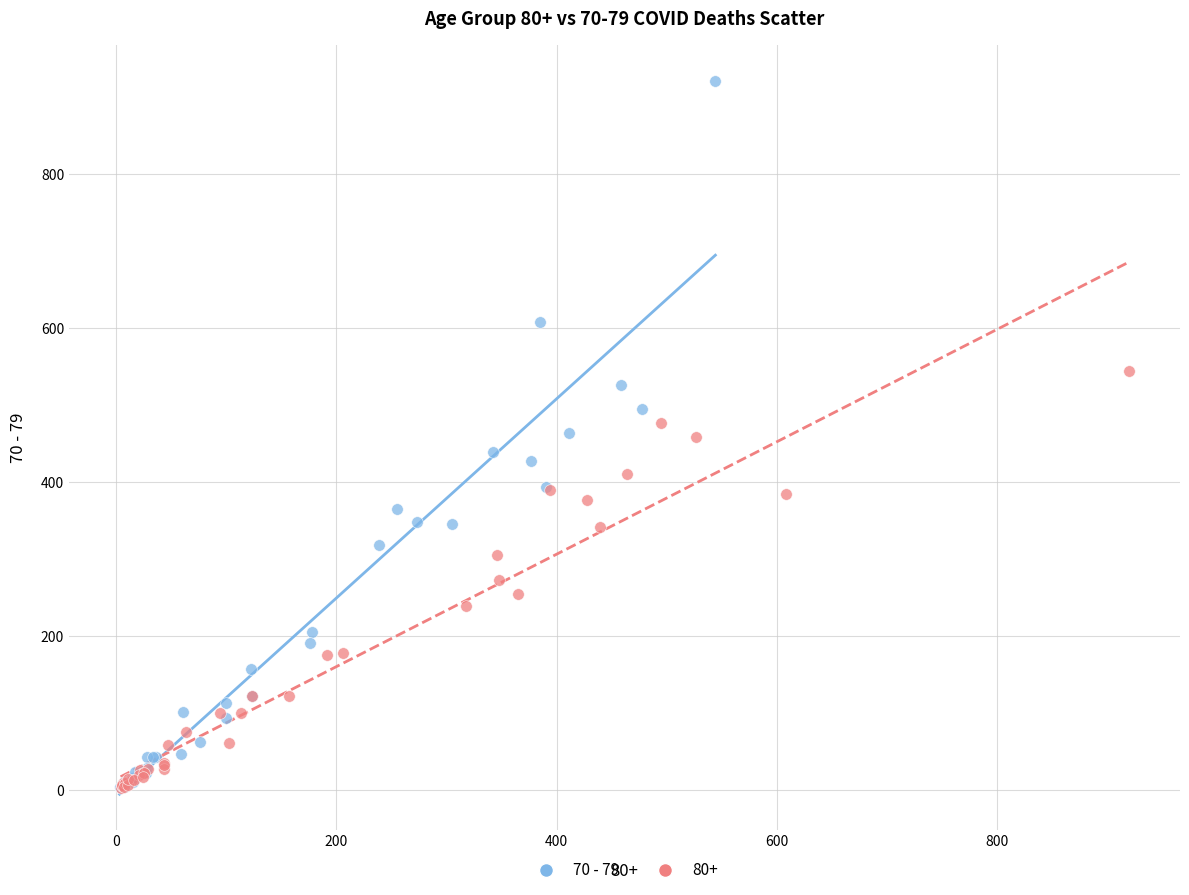

Which series has the widest spread of Y values?

70 - 79